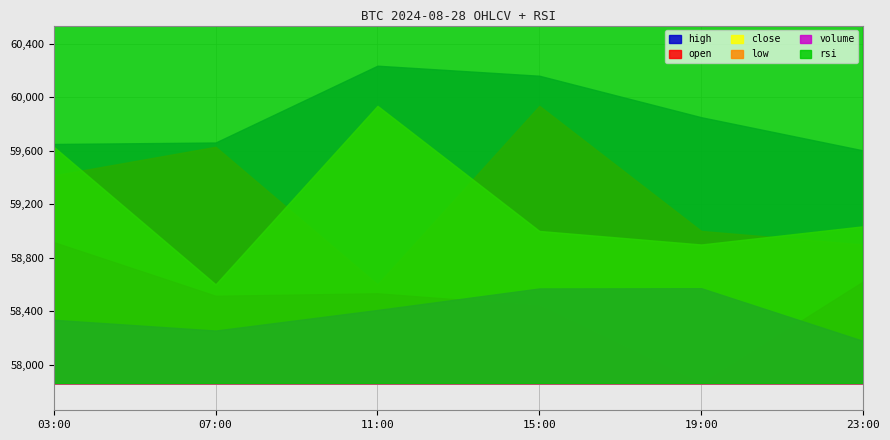

The value of close at 19:00 is 39358.4. True or false?

False